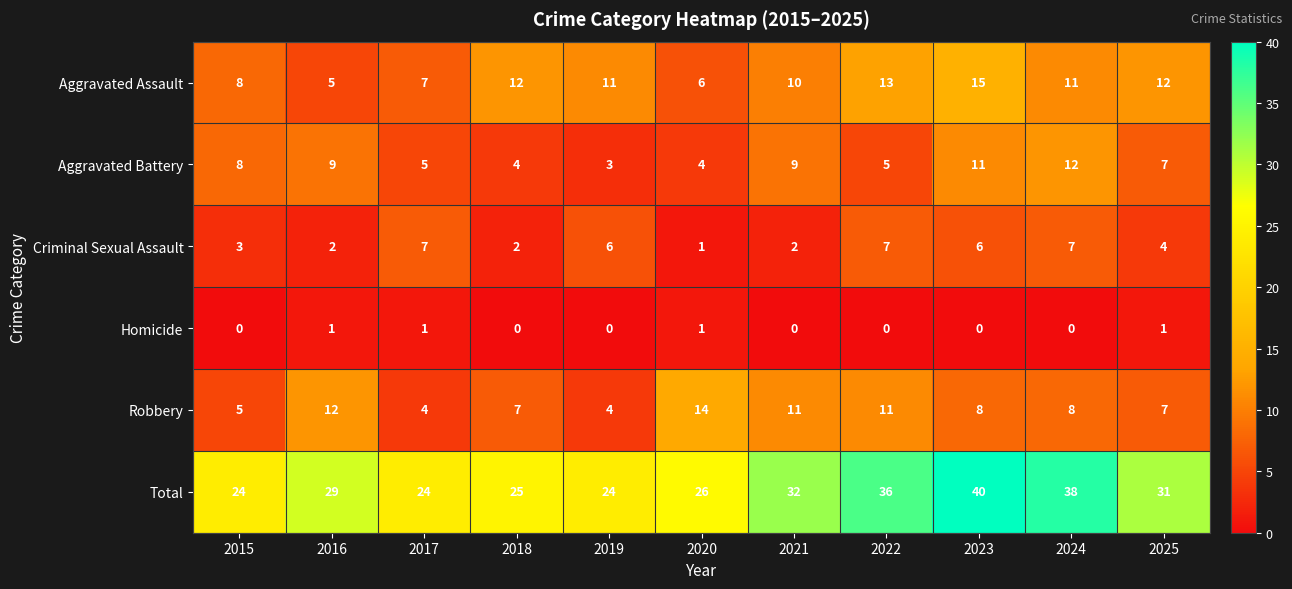

Between 2023 and 2024, which series saw the biggest shift?

Aggravated Assault